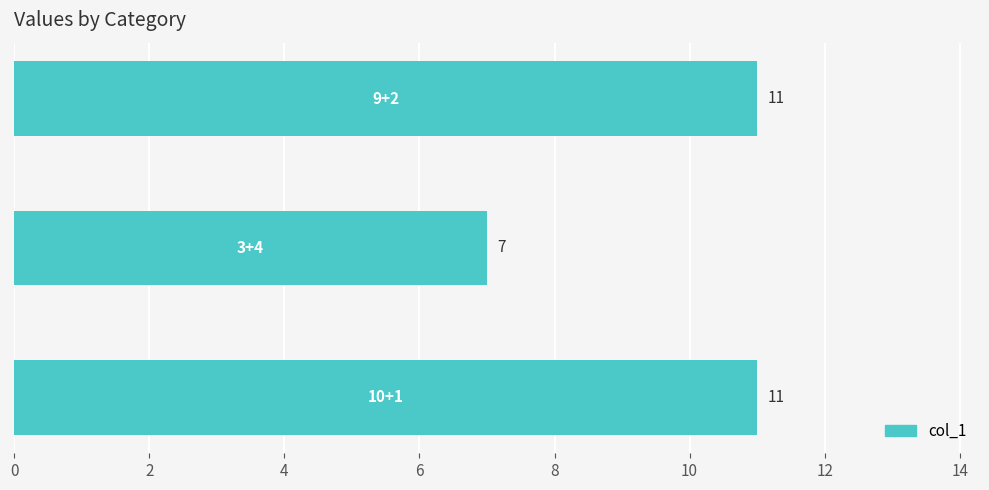

What is the sum of all values?

29